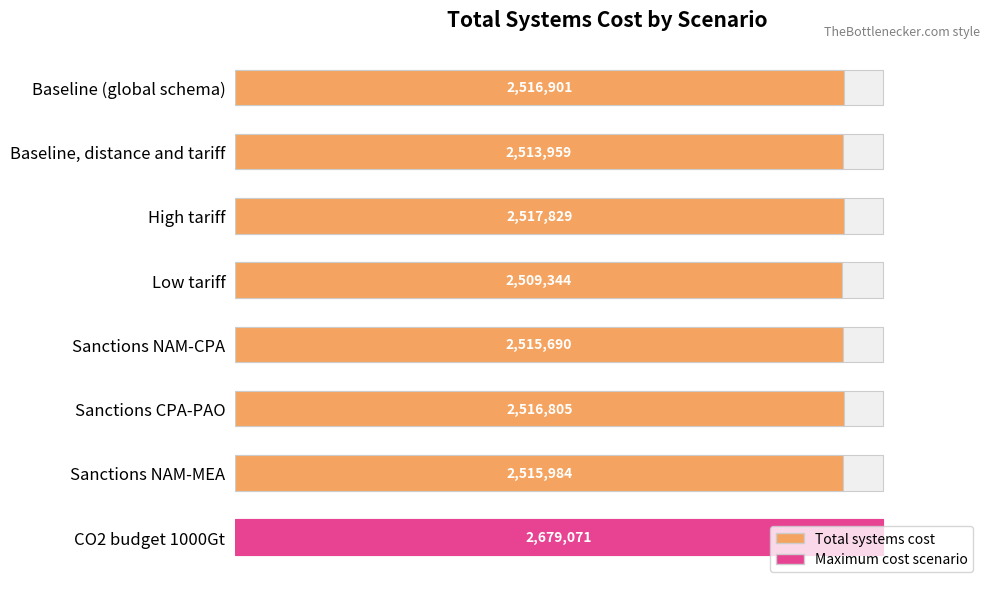

Reading left to right, what are all the values shown in this chart?

0.9	0.9	0.9	0.9	0.9	0.9	0.9	1.0